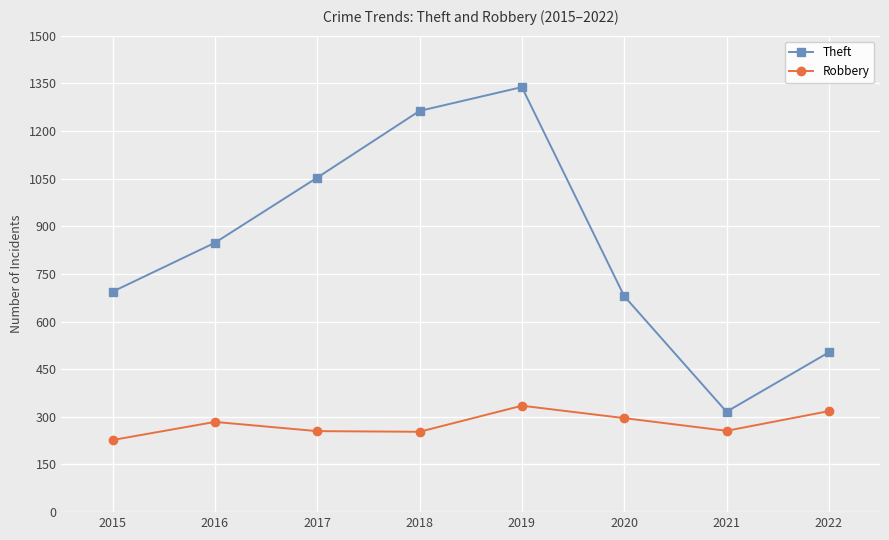

At which category does Robbery reach its first local peak?

2016